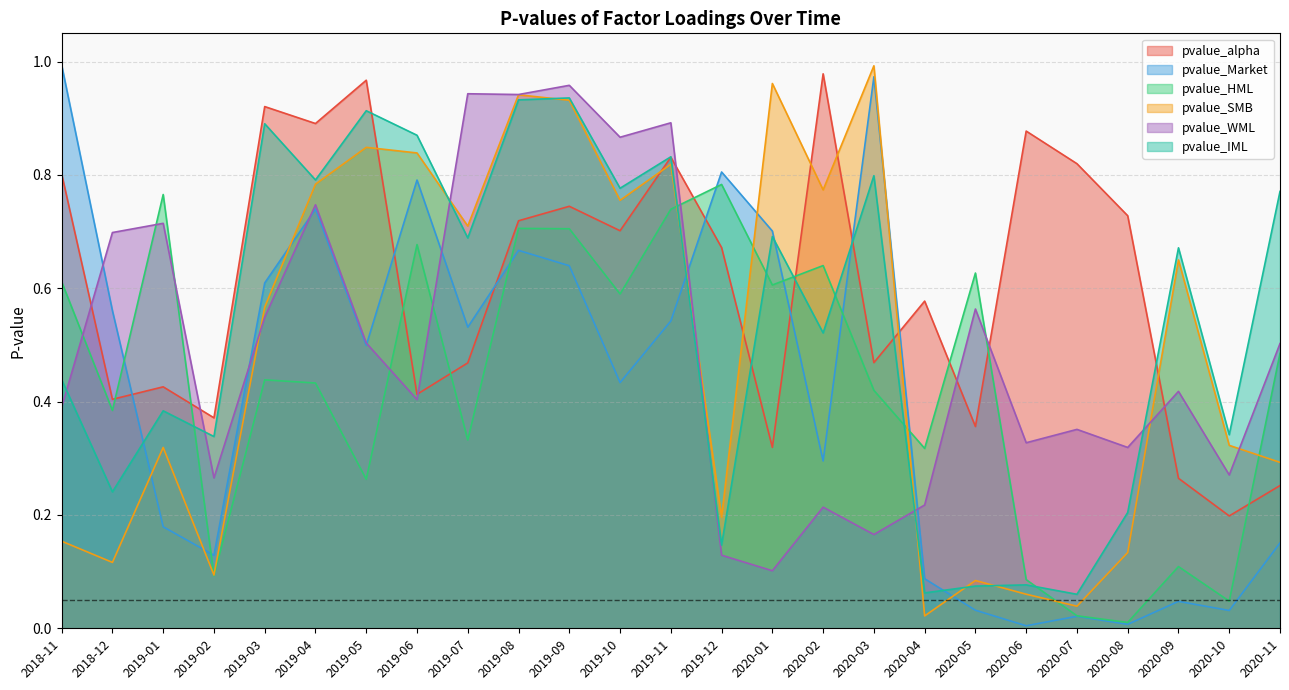

What are all the series names shown in the legend?

pvalue_alpha, pvalue_Market, pvalue_HML, pvalue_SMB, pvalue_WML, pvalue_IML